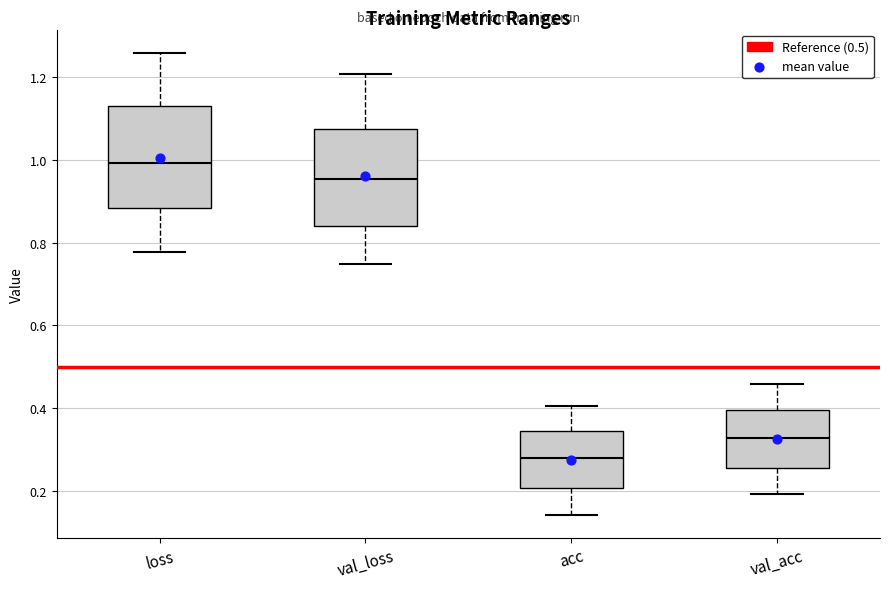

Which box has the highest median line?

loss